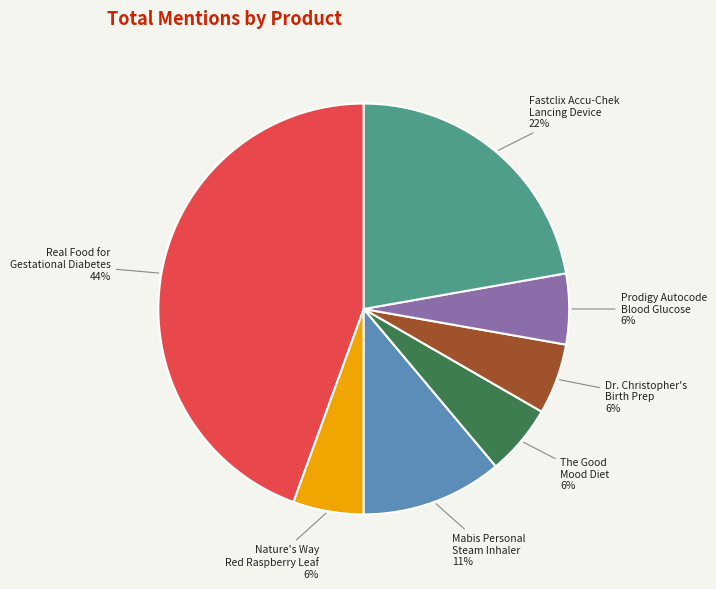

What percentage is the The Good Mood Diet slice, to the nearest percent?

6%